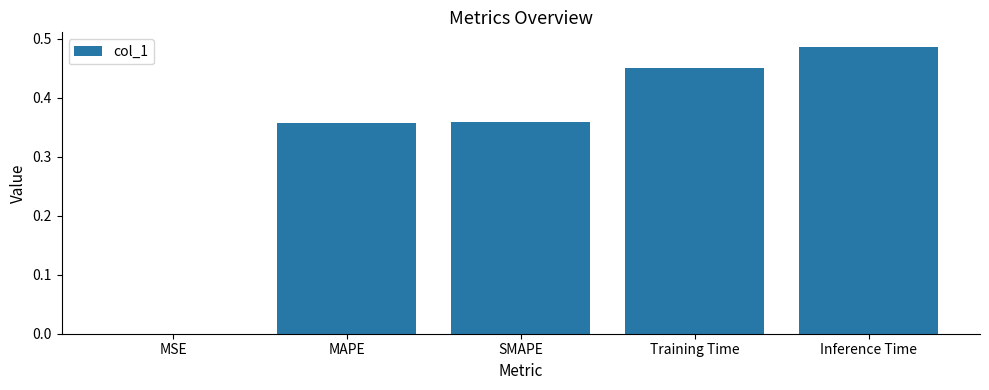

The chart shows a value of 0.0 at MSE. True or false?

True